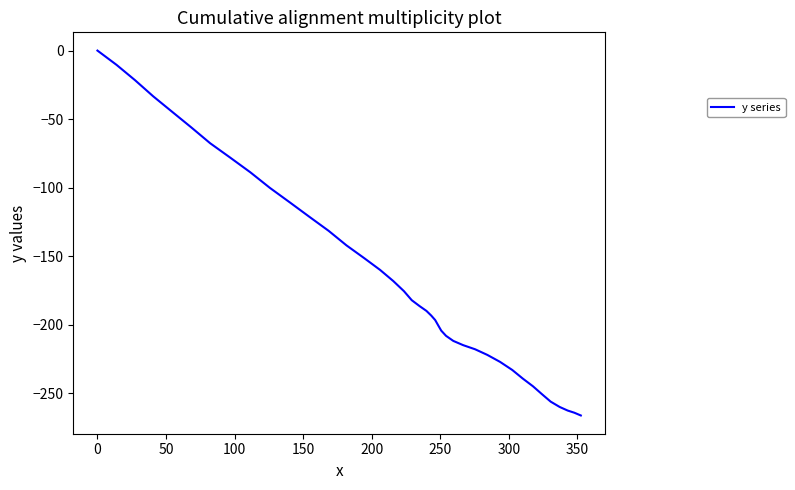

Is this an area chart (filled region under the line)?

No